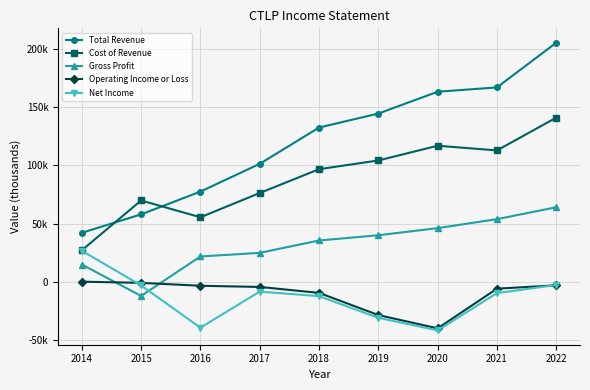

True or false: Cost of Revenue and Operating Income or Loss intersect in this chart.

False